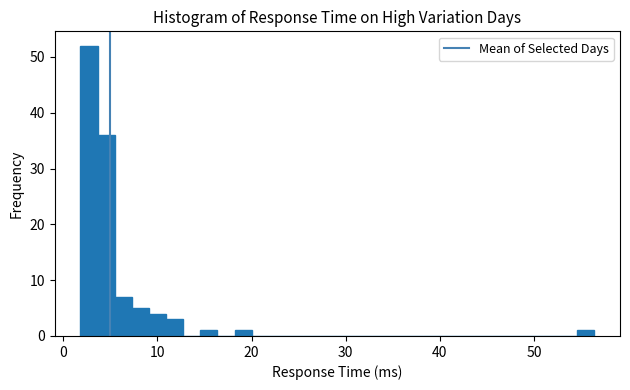

Around what value on the x-axis is the tallest bar? Give the approximate position of its centre, as read against the axis.

3